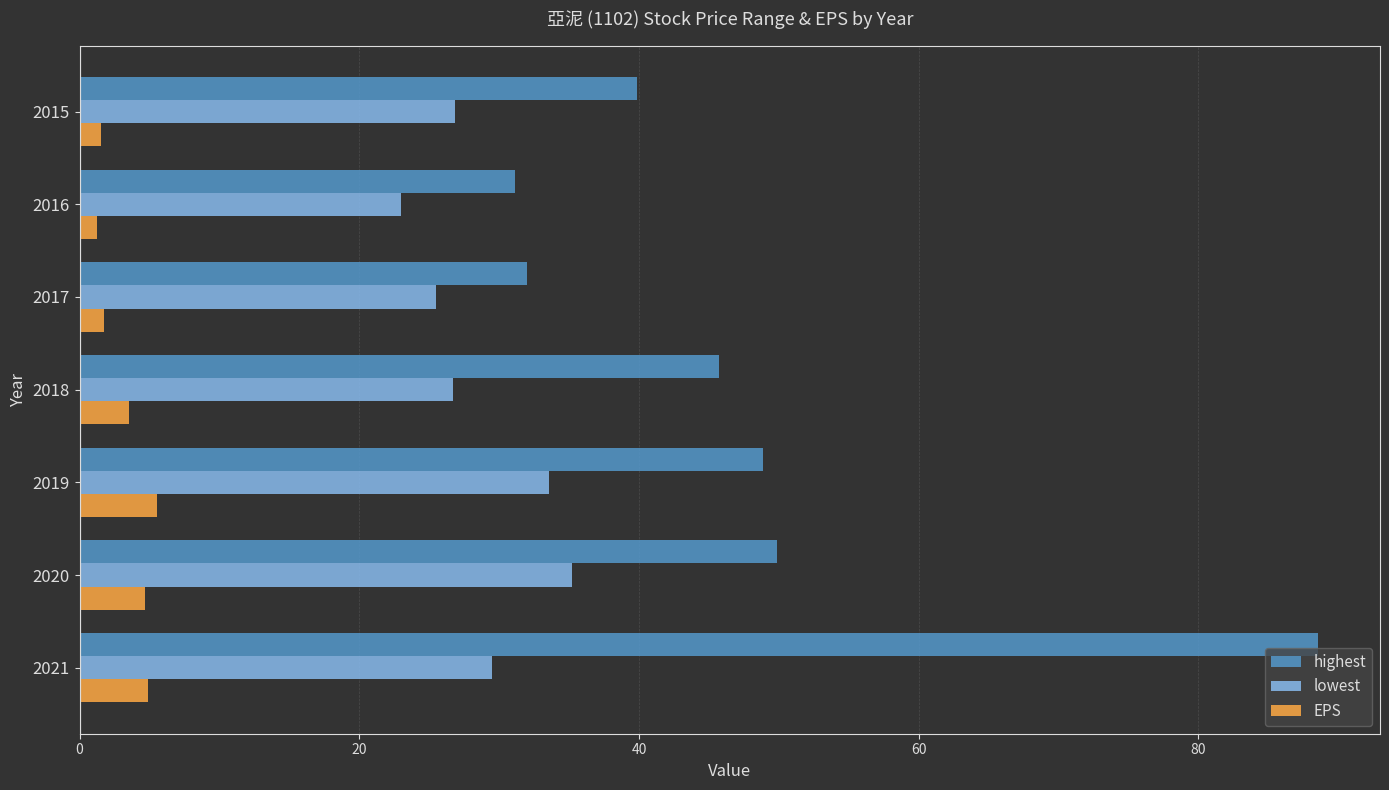

What is the difference between the maximum and minimum values in the highest series?

57.4